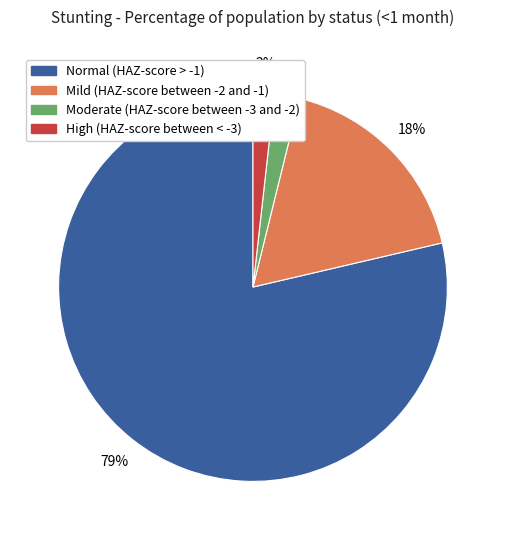

Does Mild (HAZ-score between -2 and -1) account for over 50% of the chart?

No